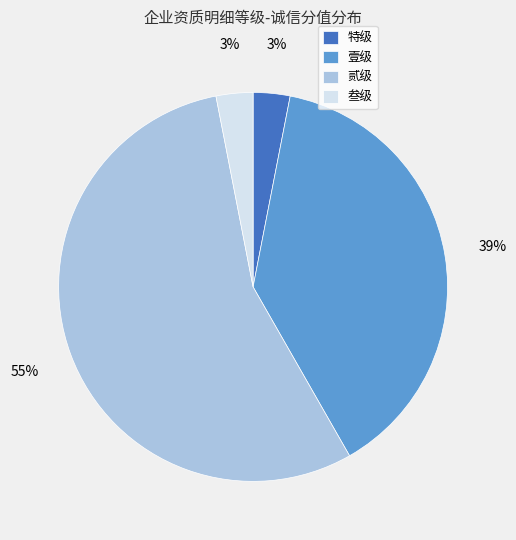

Is there a majority slice in this chart?

Yes